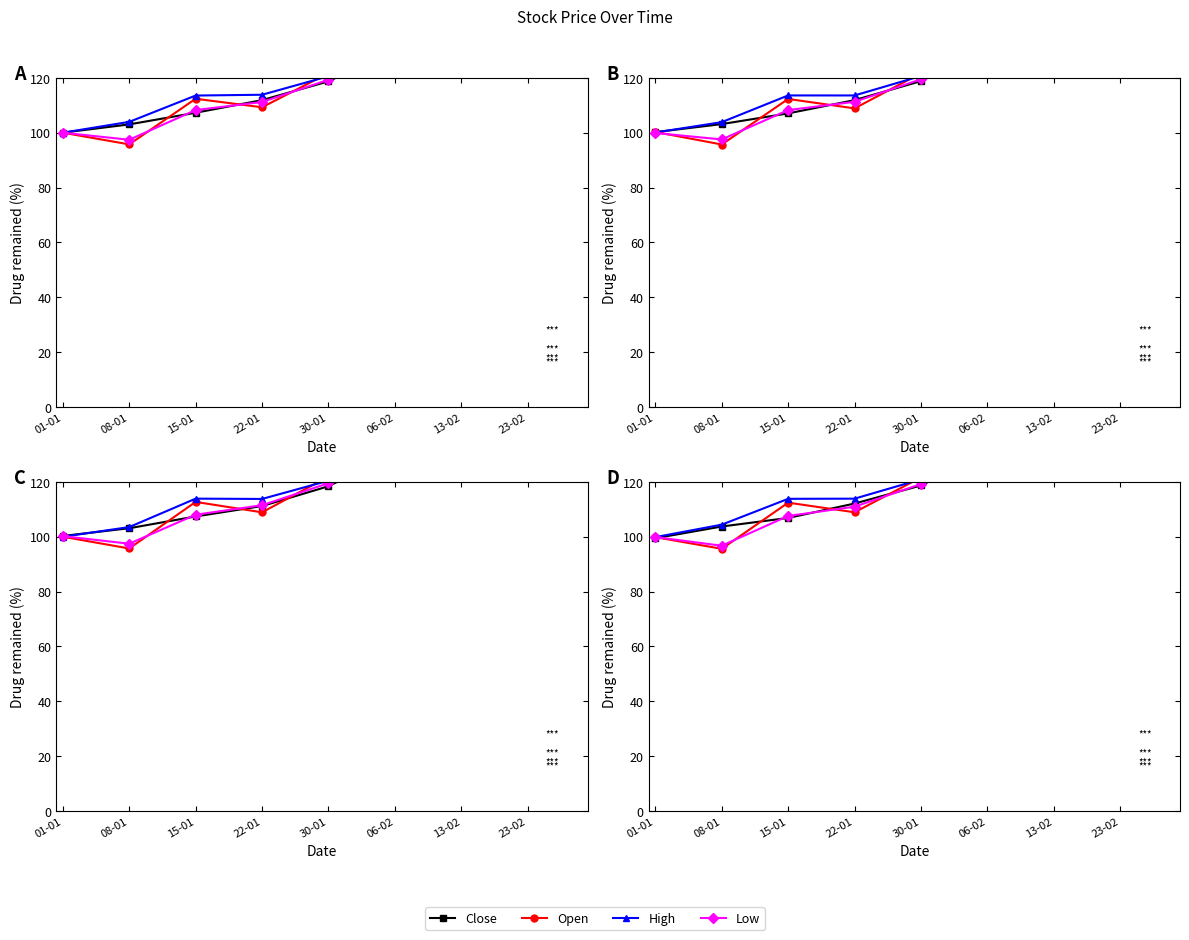

Where does the High series first go above 120?

30-01